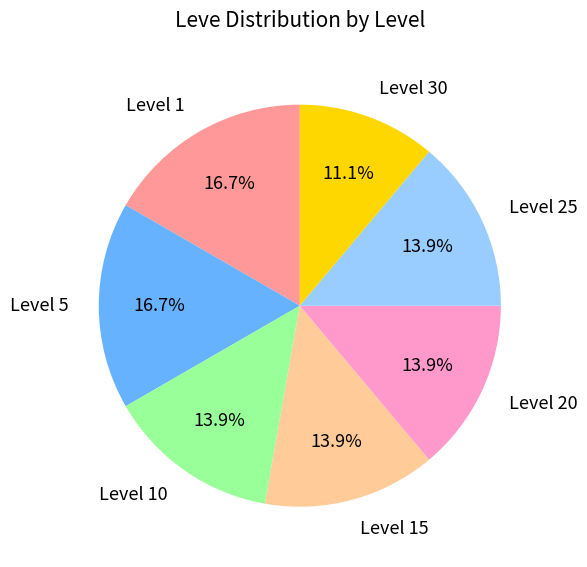

Does Level 20 account for over 50% of the chart?

No